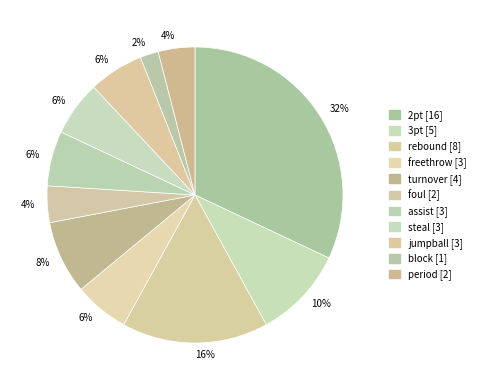

To the nearest percent, what is the difference between the largest and smallest slice percentages?

30%